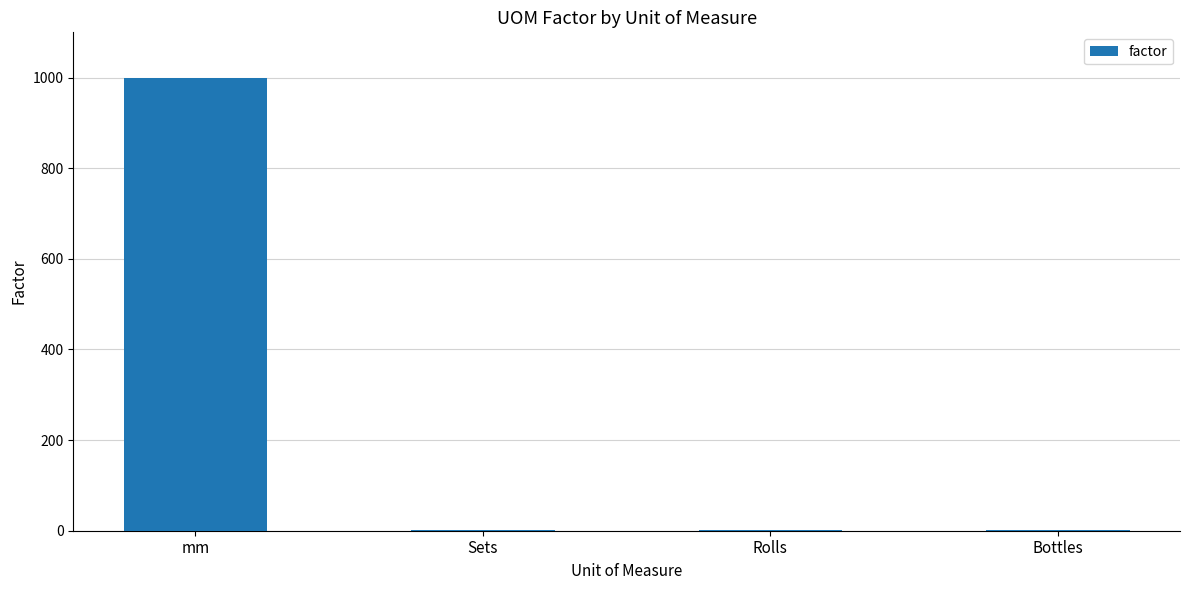

Is it true that the value at mm is 1000?

True